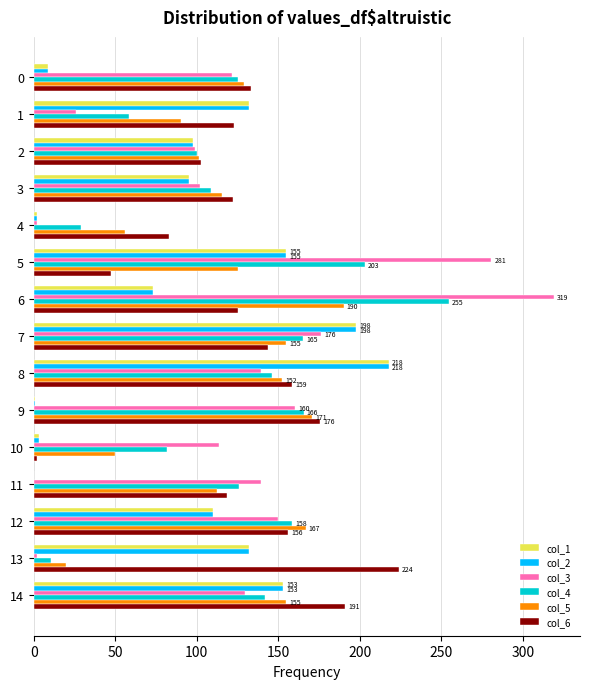

Which category has the highest value in the col_4 series?

6